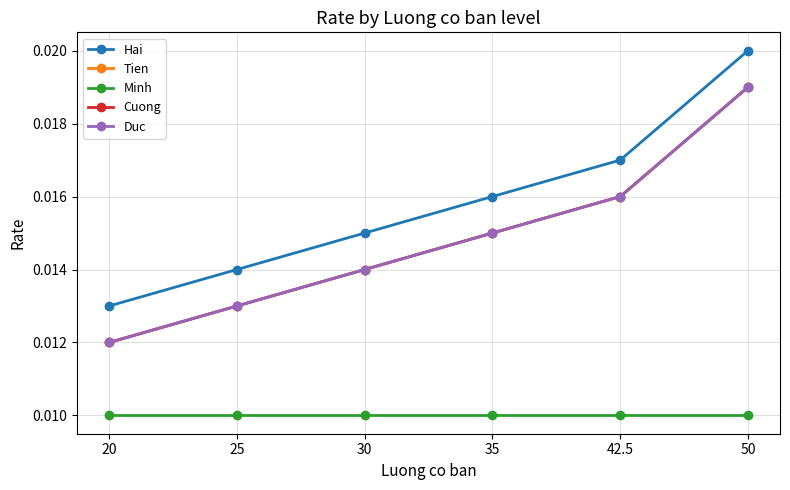

True or false: Duc and Hai intersect in this chart.

False